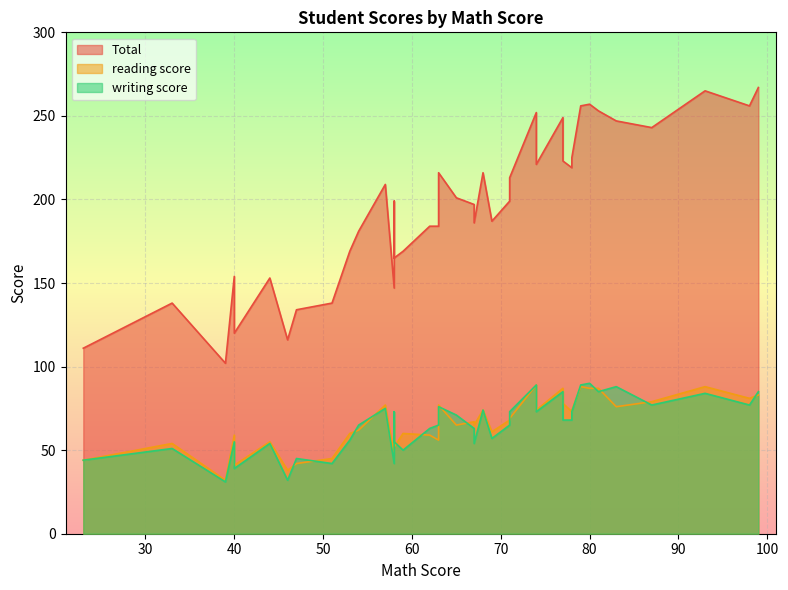

How many values in the writing score series exceed 68?

18